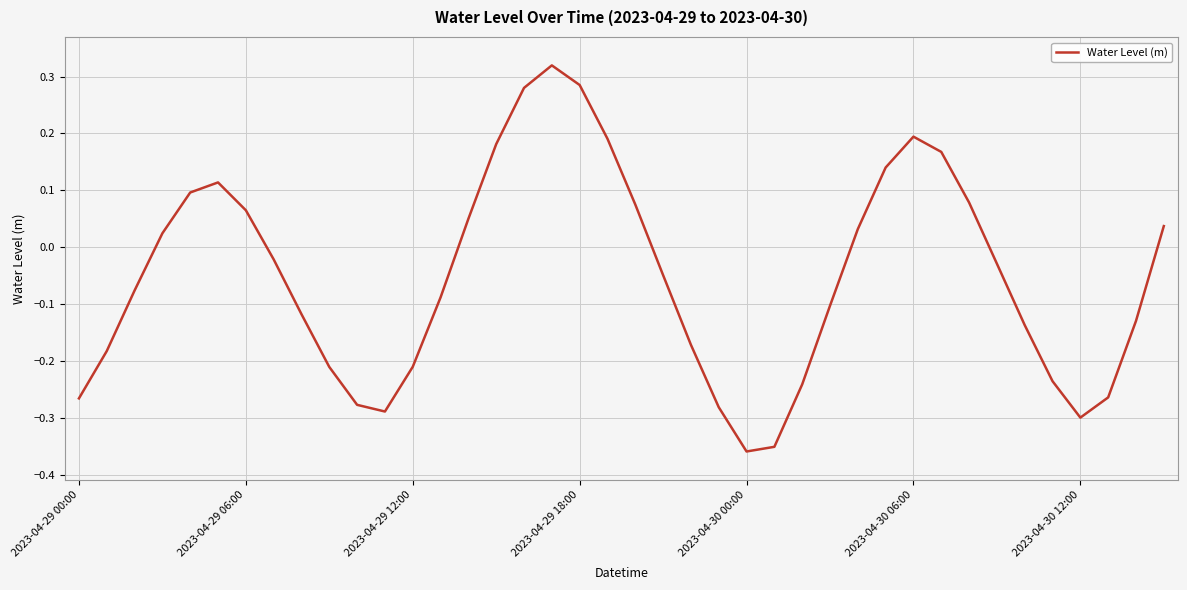

Rank the categories by value from highest to lowest.

17, 18, 16, 30, 19, 15, 31, 29, 2023-04-30 06:00, 2023-04-30 00:00, 32, 20, 2023-04-30 12:00, 14, 39, 28, 2023-04-29 18:00, 7, 33, 21, 2023-04-29 12:00, 13, 27, 8, 38, 34, 22, 2023-04-29 06:00, 12, 9, 35, 26, 37, 2023-04-29 00:00, 10, 23, 11, 36, 25, 24